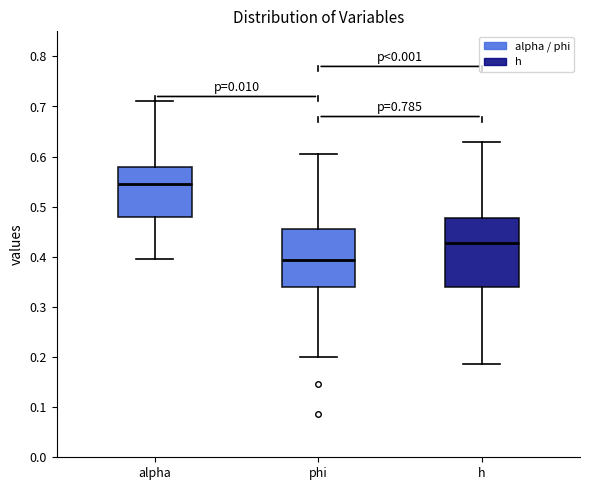

Which box's median line is the highest?

alpha